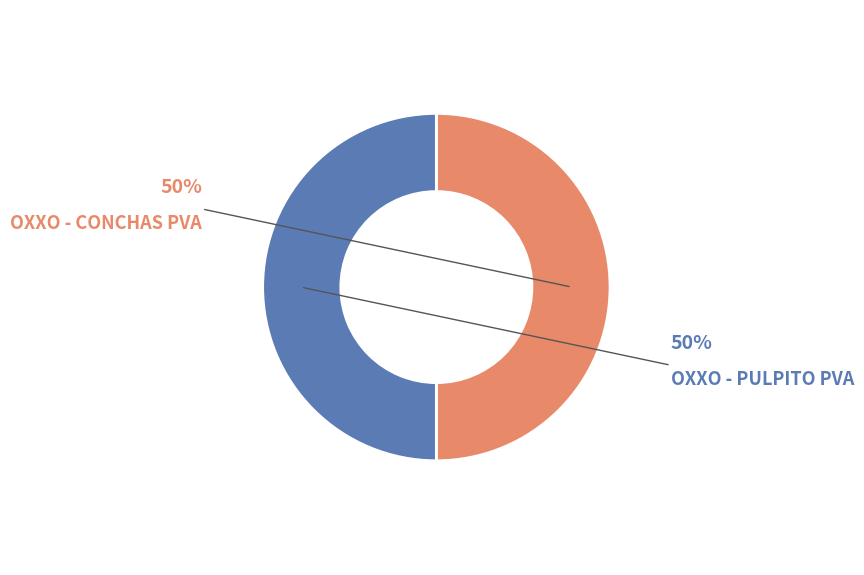

How many segments does this pie chart have?

2